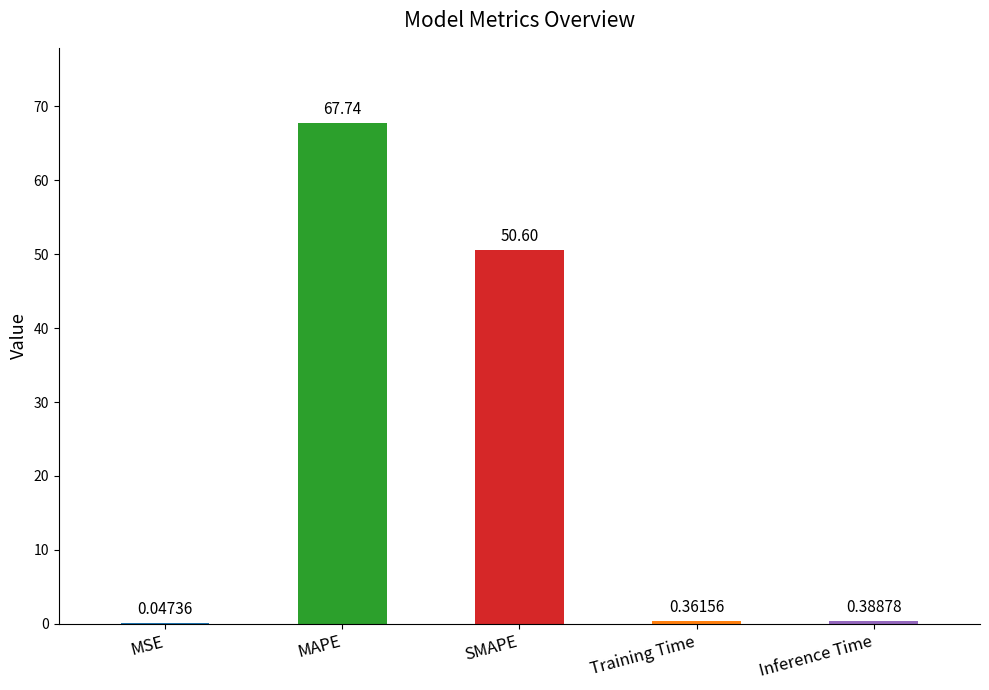

What is the sum of all values?

119.1